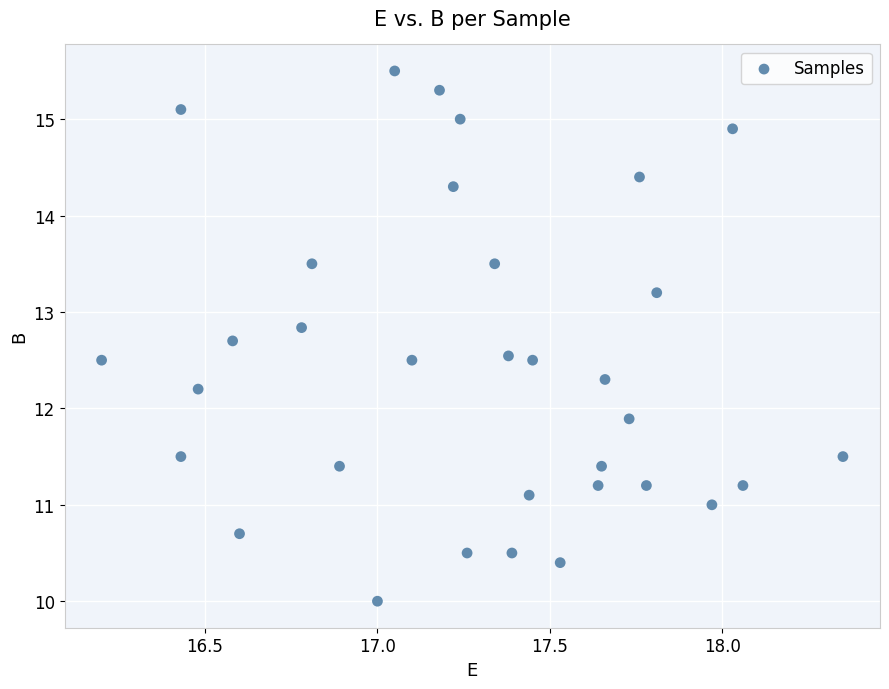

What is the range of Y values (max minus min)?

5.5